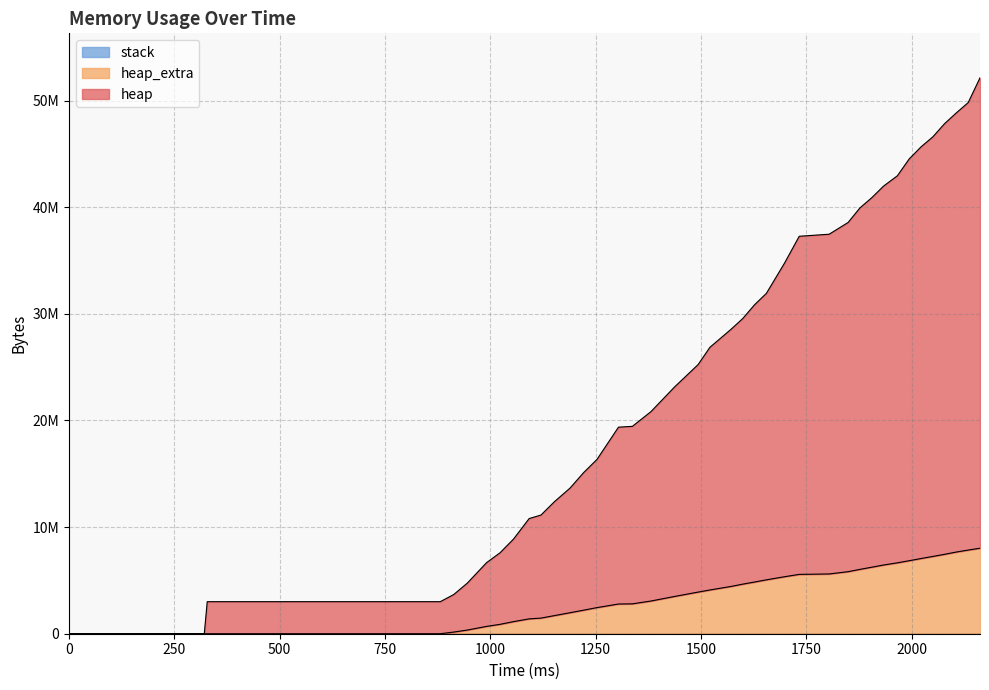

At which category is the sum across all series the highest?

2162